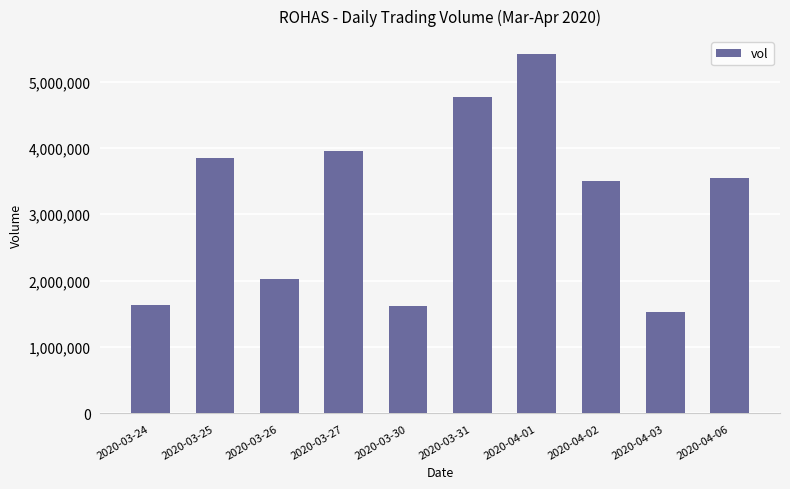

How many series are shown in this chart?

1